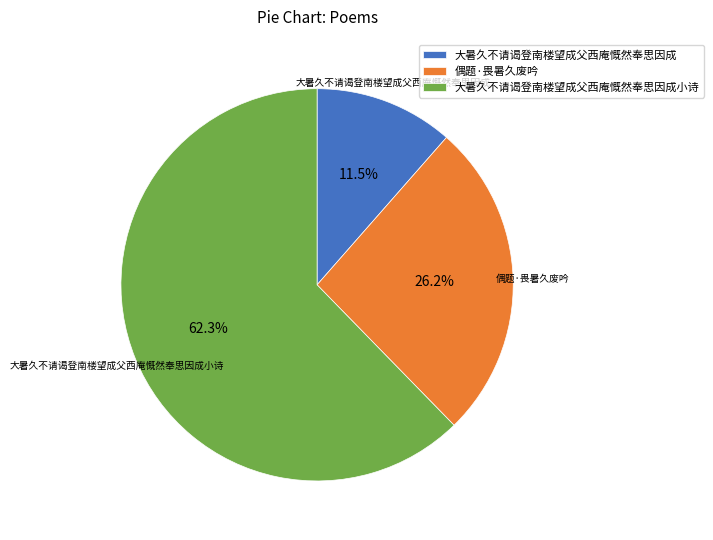

Which slice is the smallest?

大暑久不请谒登南楼望成父西庵慨然奉思因成